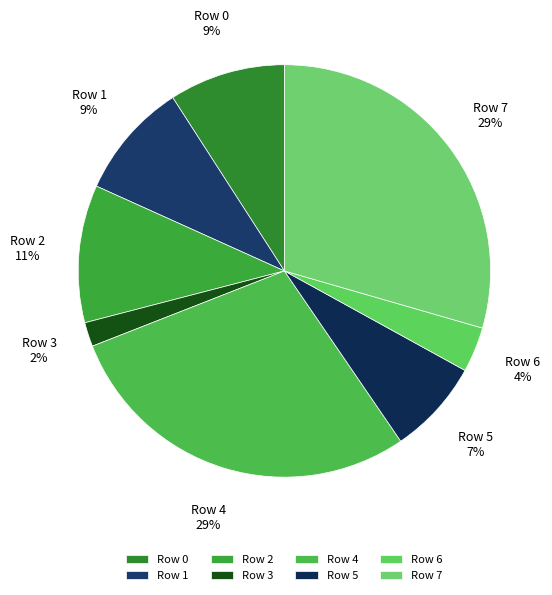

Combined, do Row 0 and Row 7 account for over 50%?

No